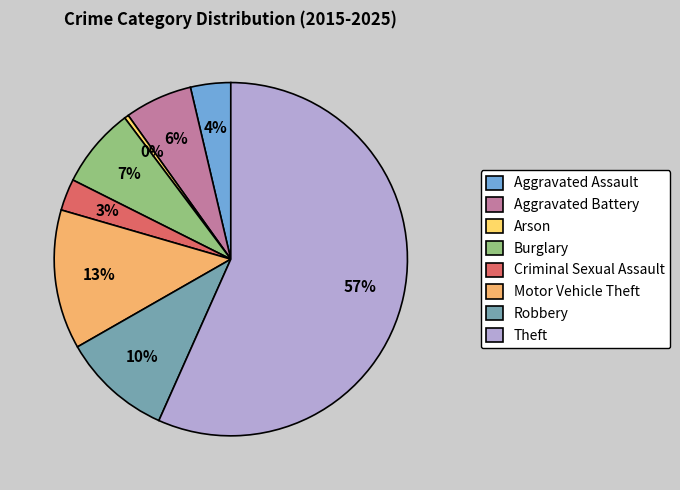

Approximately how many times larger is the value at Burglary compared to Robbery?

0.7